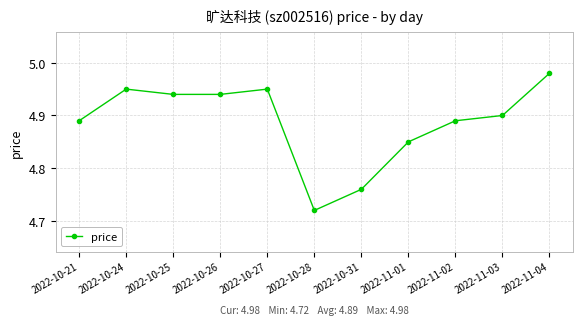

At which category does the chart reach its peak across all series?

2022-11-04